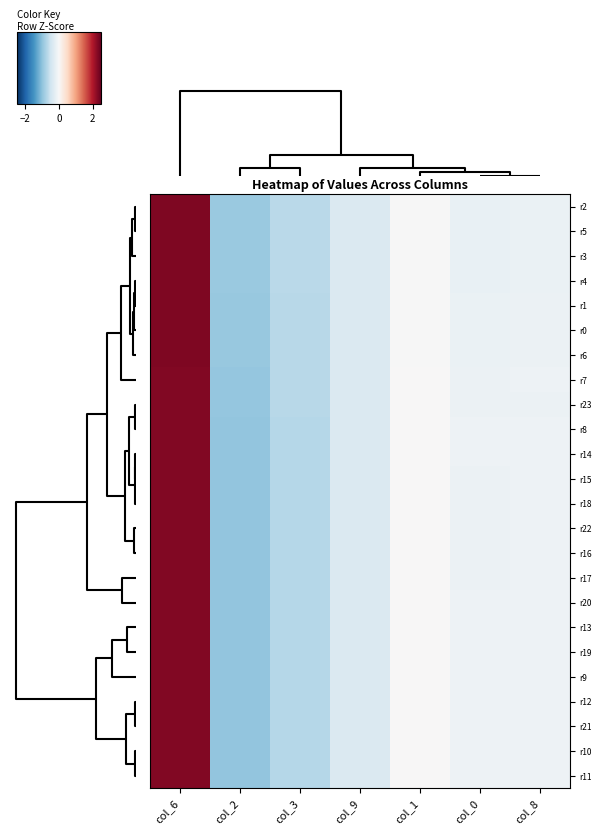

How many categories are shown in the chart?

7